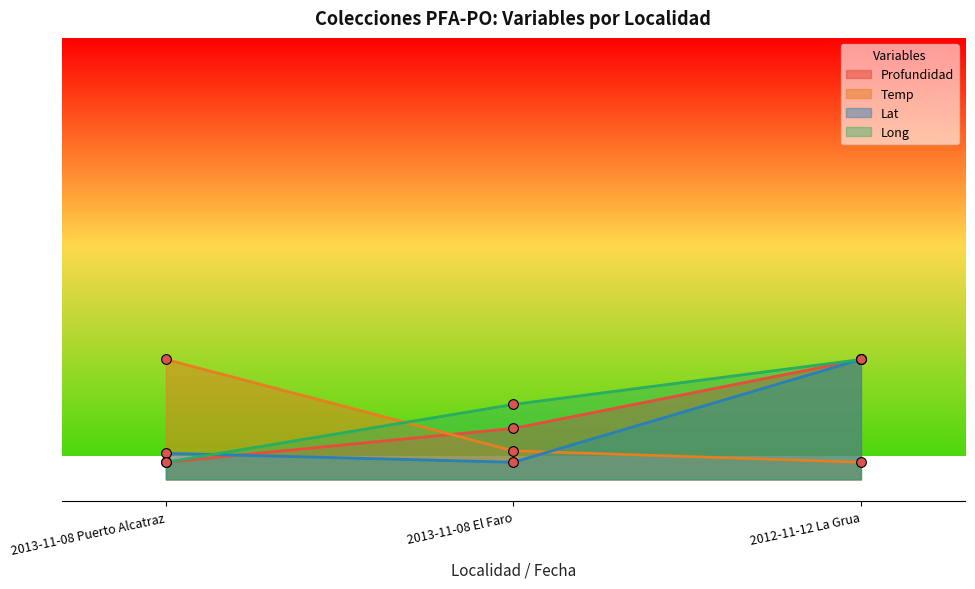

The value of Long at 2013-11-08 El Faro is 21.9. True or false?

True